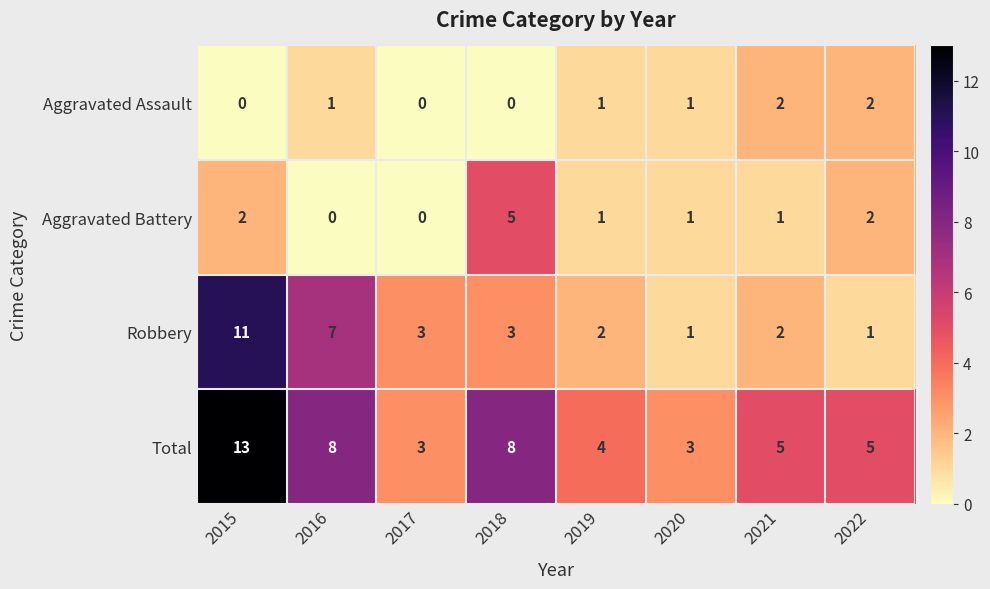

What is the sum of all Aggravated Assault values?

7